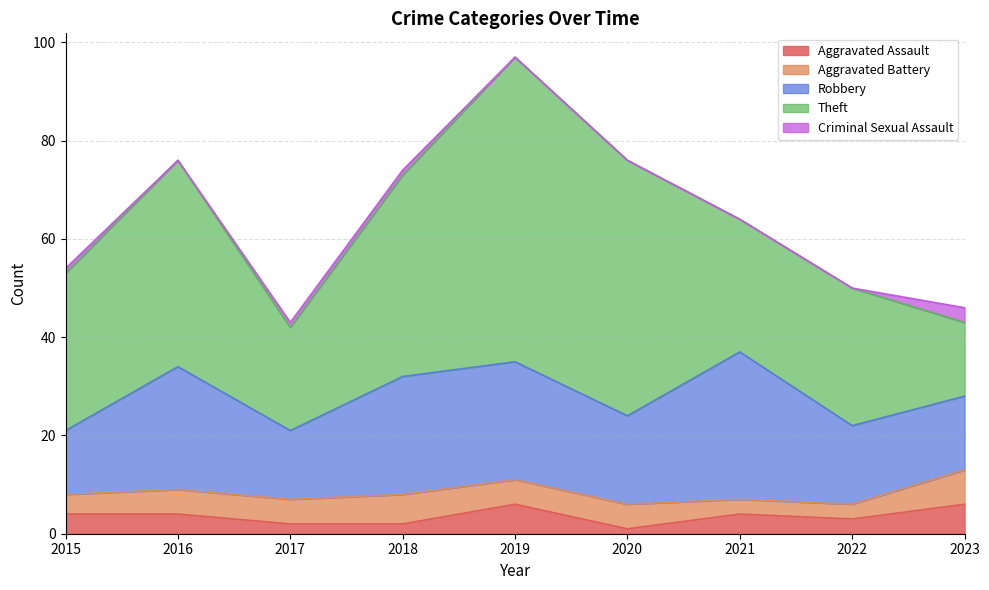

At which category does the chart reach its minimum across all series?

2016